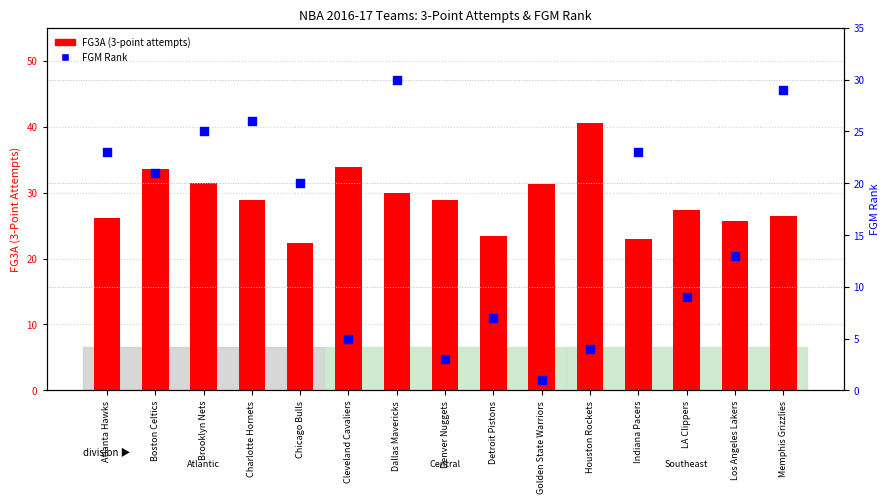

Which series has the largest total across all categories?

FG3A